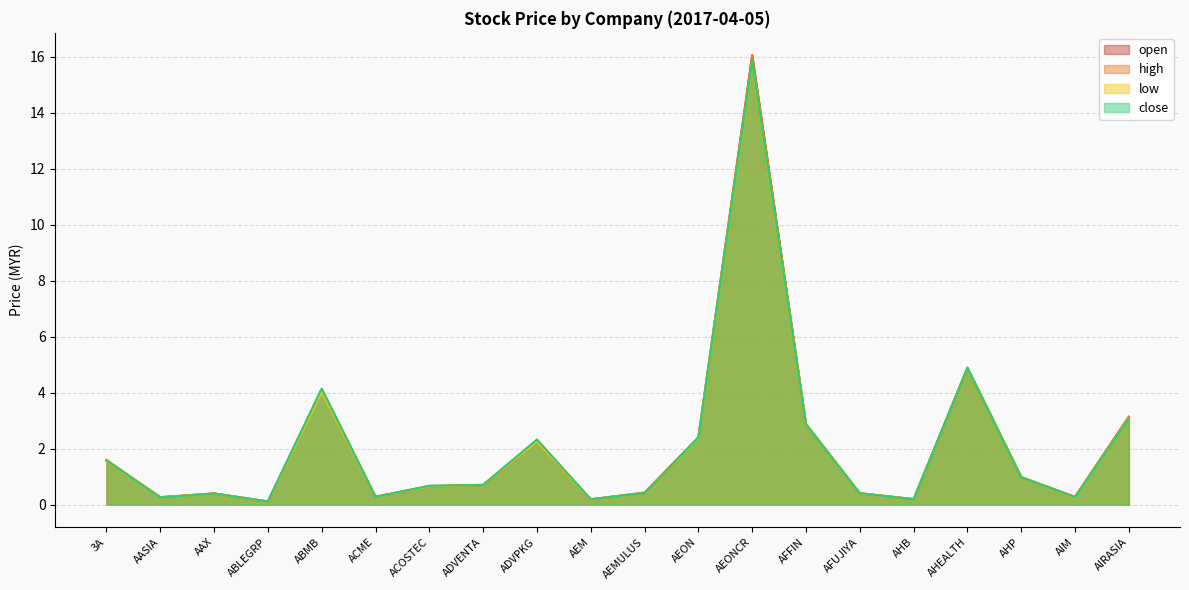

Rank the series by their average value, from lowest to highest.

low, close, open, high